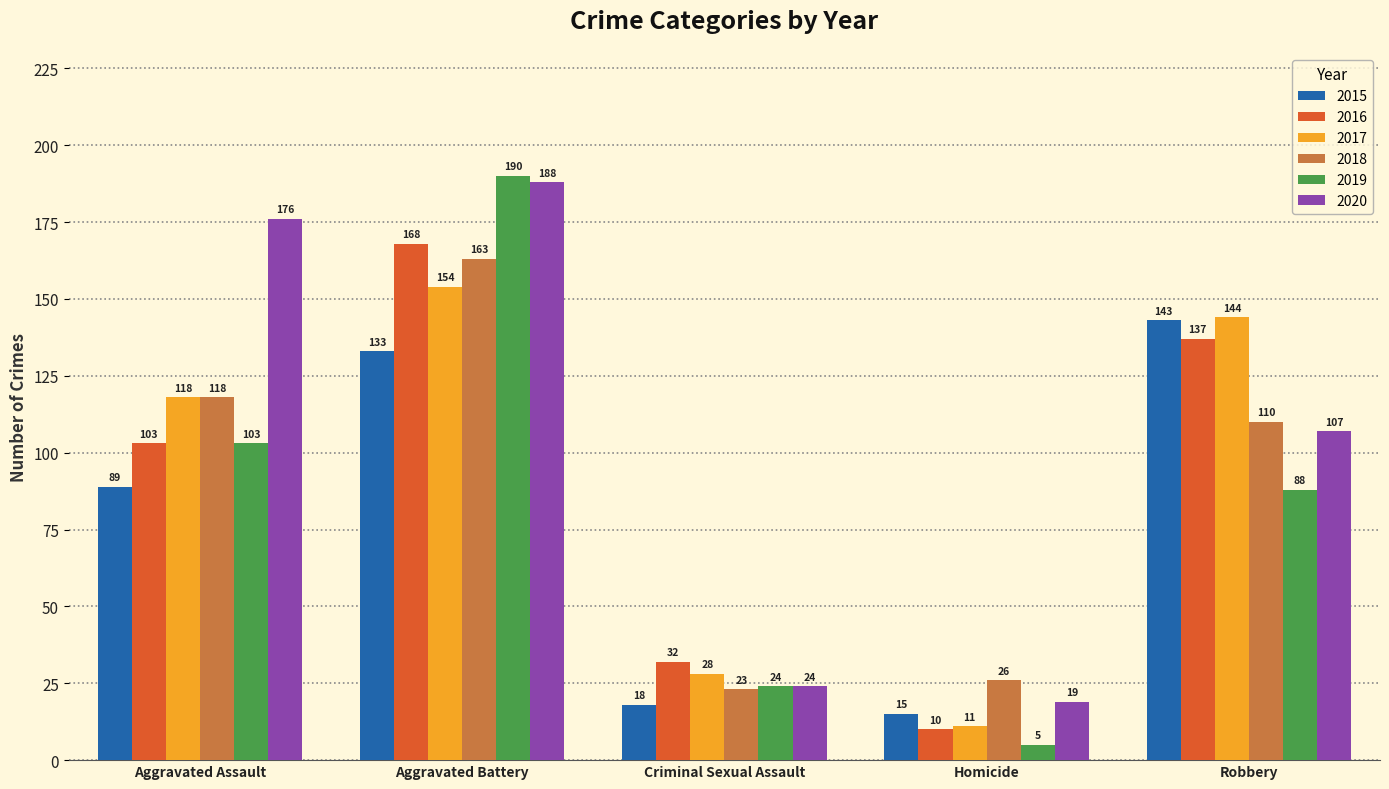

What is the sum of all 2019 values?

410